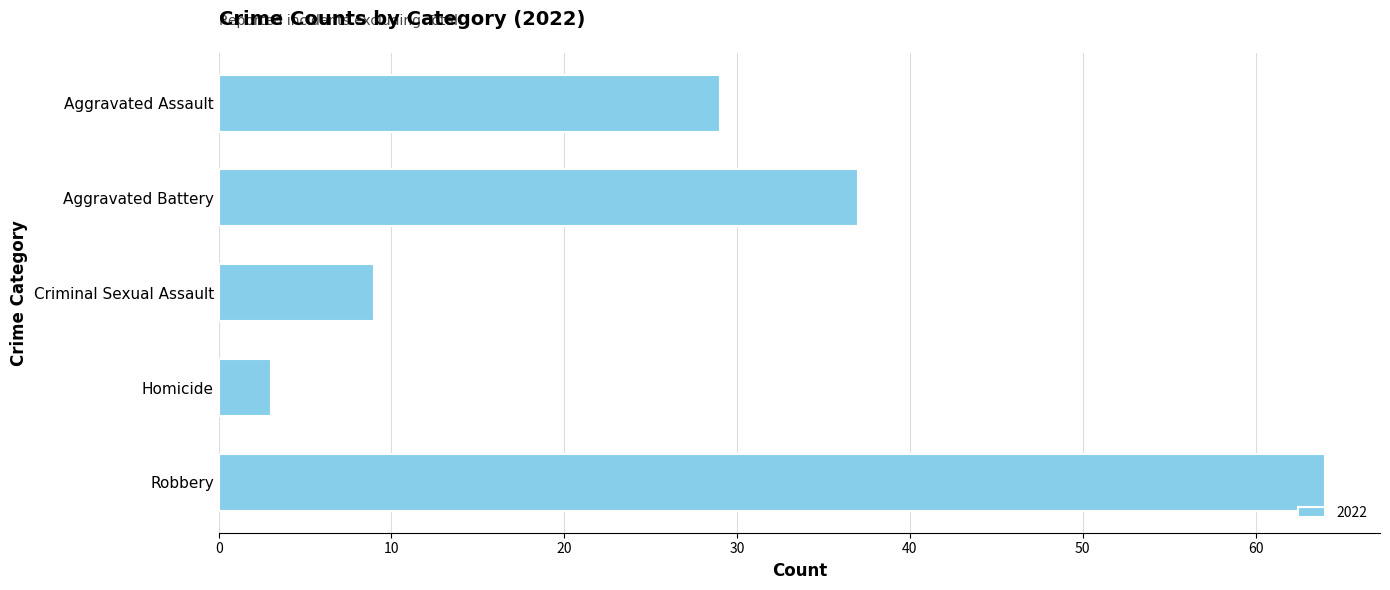

Does the chart contain stacked bars?

No